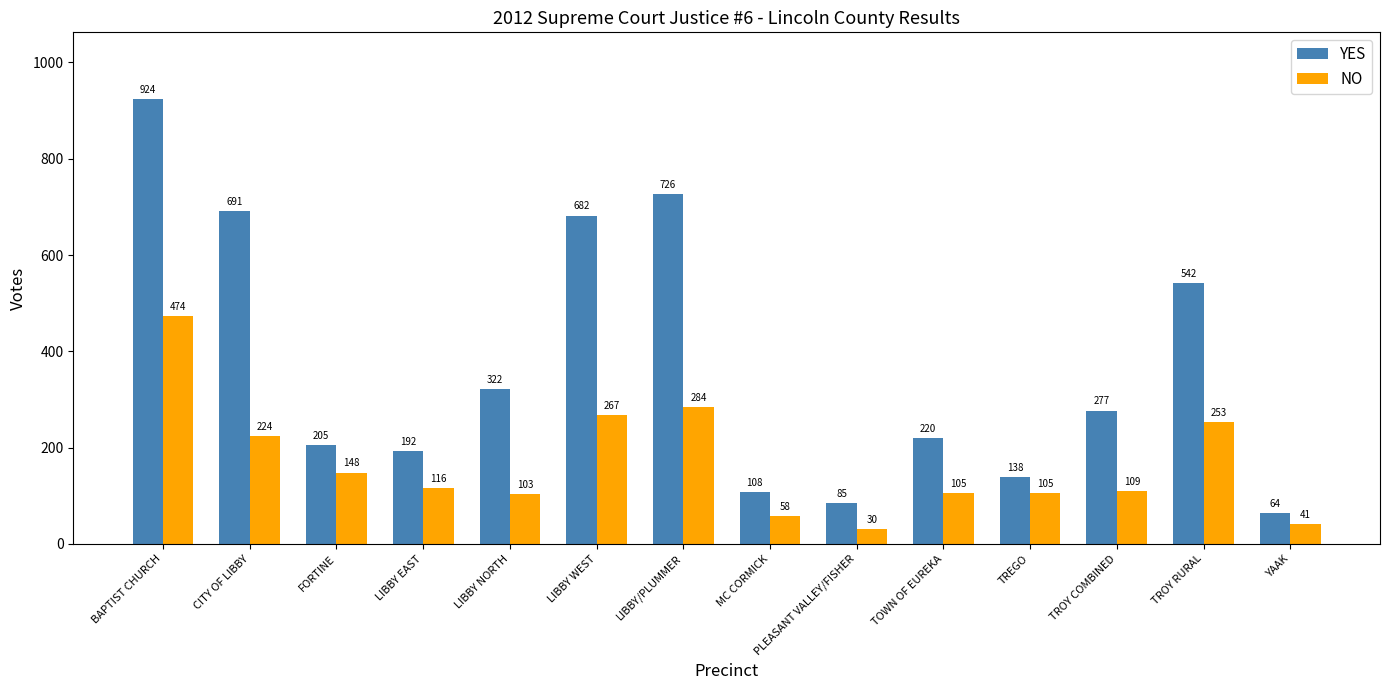

What is the sum of the YES values at LIBBY NORTH and TREGO?

460